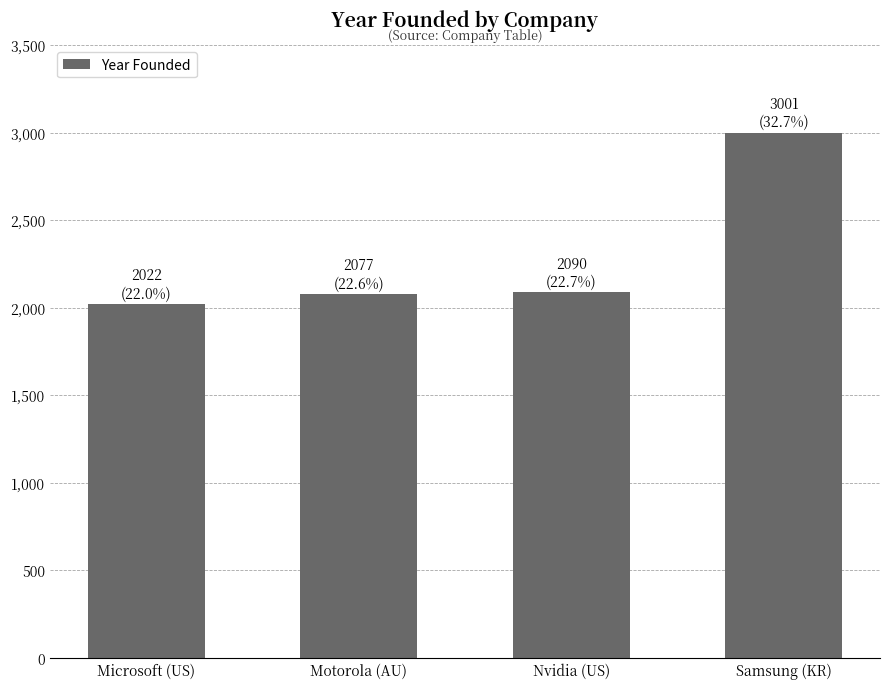

What is the difference between the values at Motorola (AU) and Nvidia (US)?

13